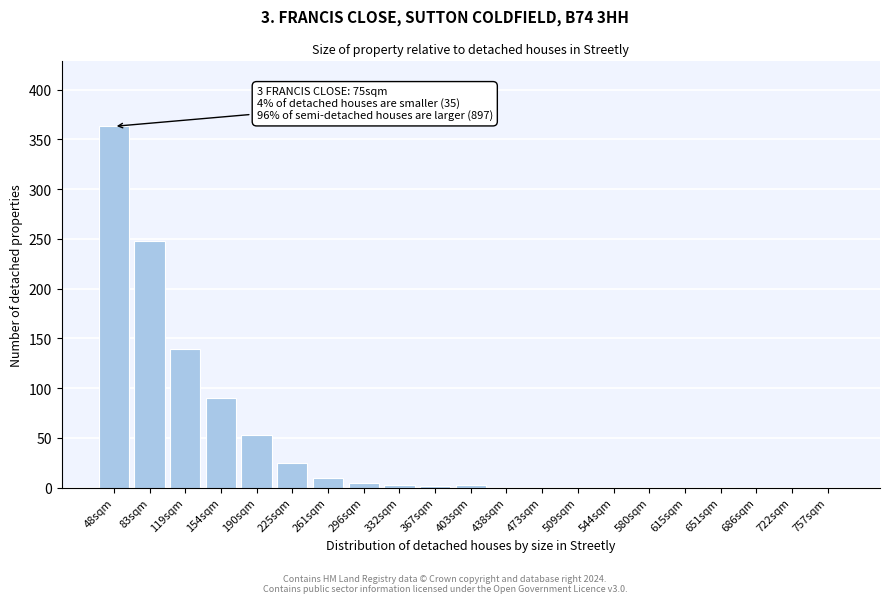

What is the sum of the values at 225sqm and 438sqm?

25